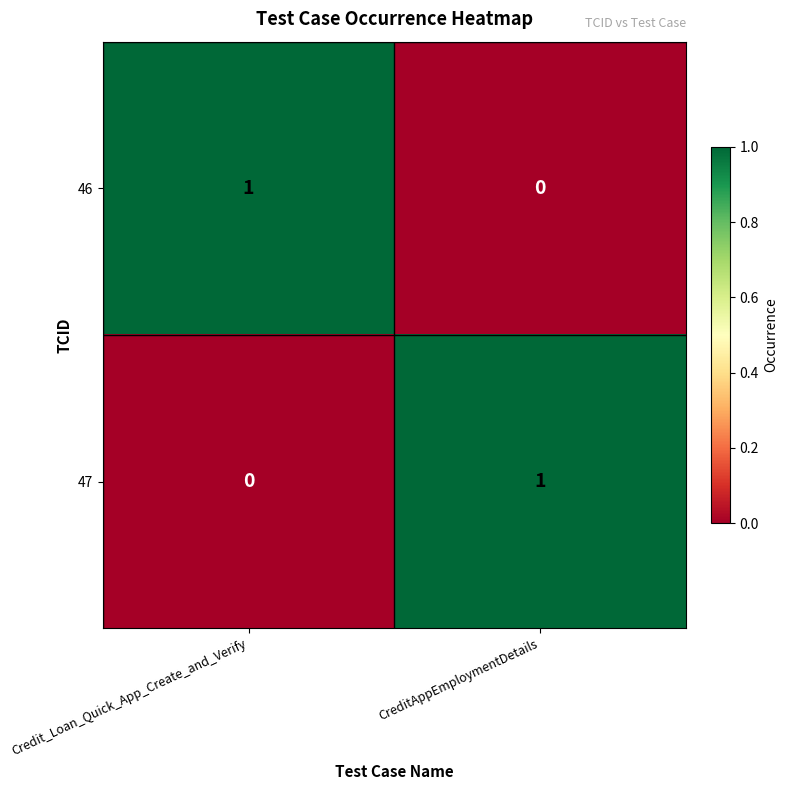

Reading left to right, extract all data points from this chart.

46: Credit_Loan_Quick_App_Create_and_Verify=1	CreditAppEmploymentDetails=0
47: Credit_Loan_Quick_App_Create_and_Verify=0	CreditAppEmploymentDetails=1